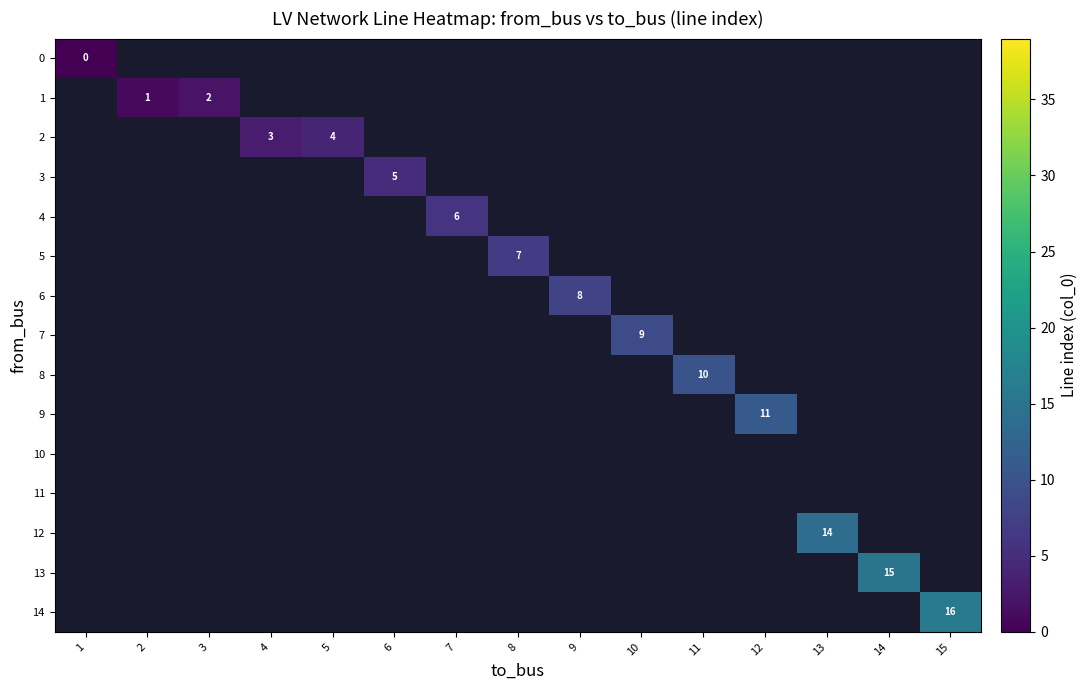

Is it true that 4 equals 6 at 7?

True